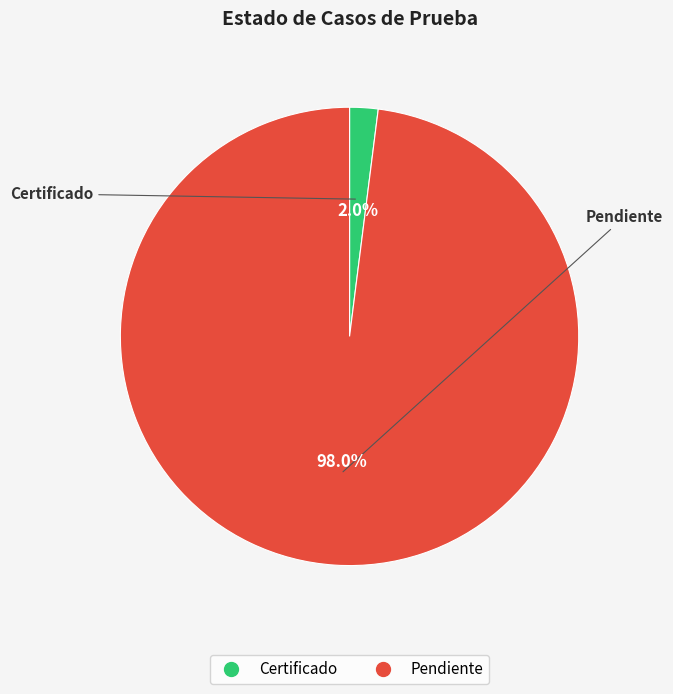

Which slice represents more than half of the pie?

Pendiente